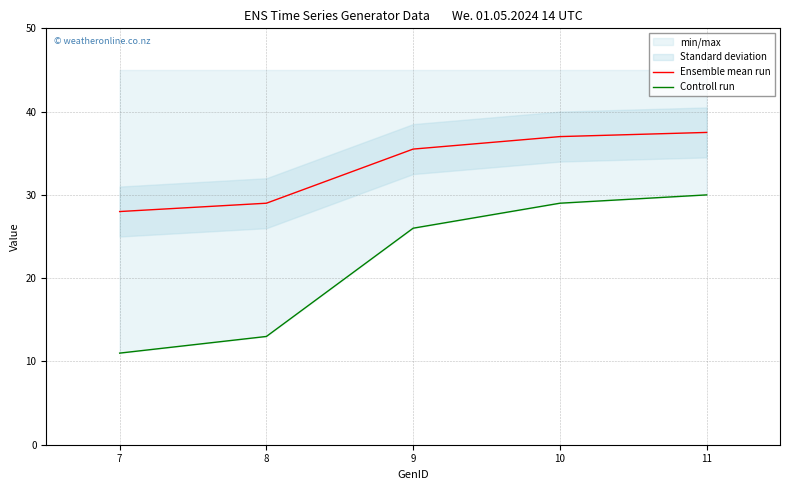

Rank the series at 9 from lowest to highest value.

Controll run, Ensemble mean run